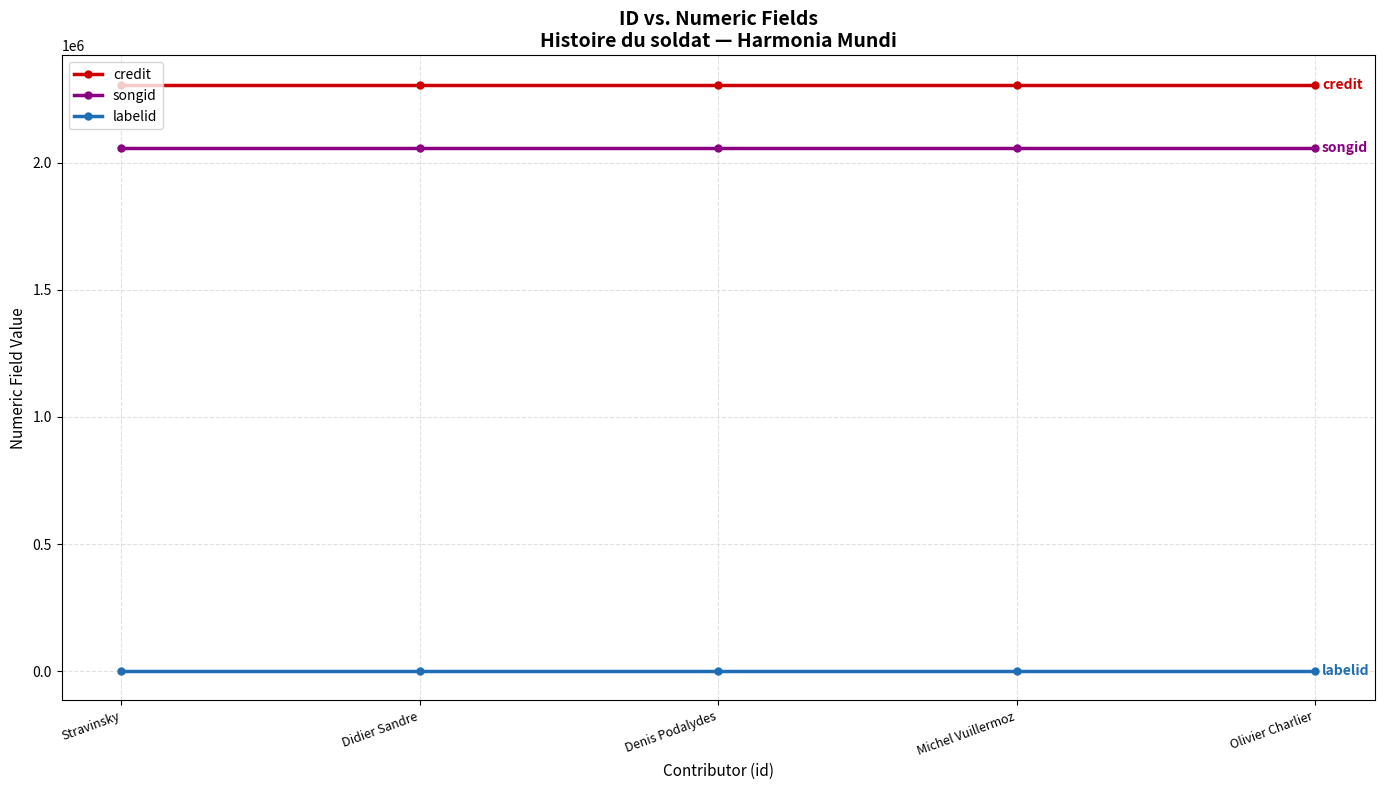

Rank the series by their maximum value, from lowest to highest.

labelid, songid, credit